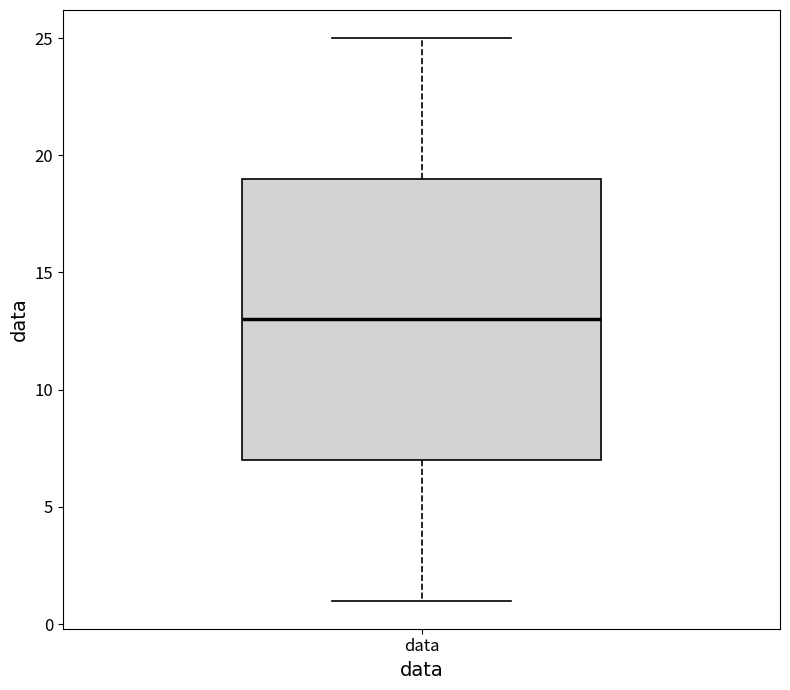

Transcribe this box plot: give where the median line is, the range the box spans, and where the two whiskers end, as read against the y-axis. The values are not printed on the chart, so give them approximately, as read against the axis.

median 13, box 7 to 19, whiskers 1 to 25